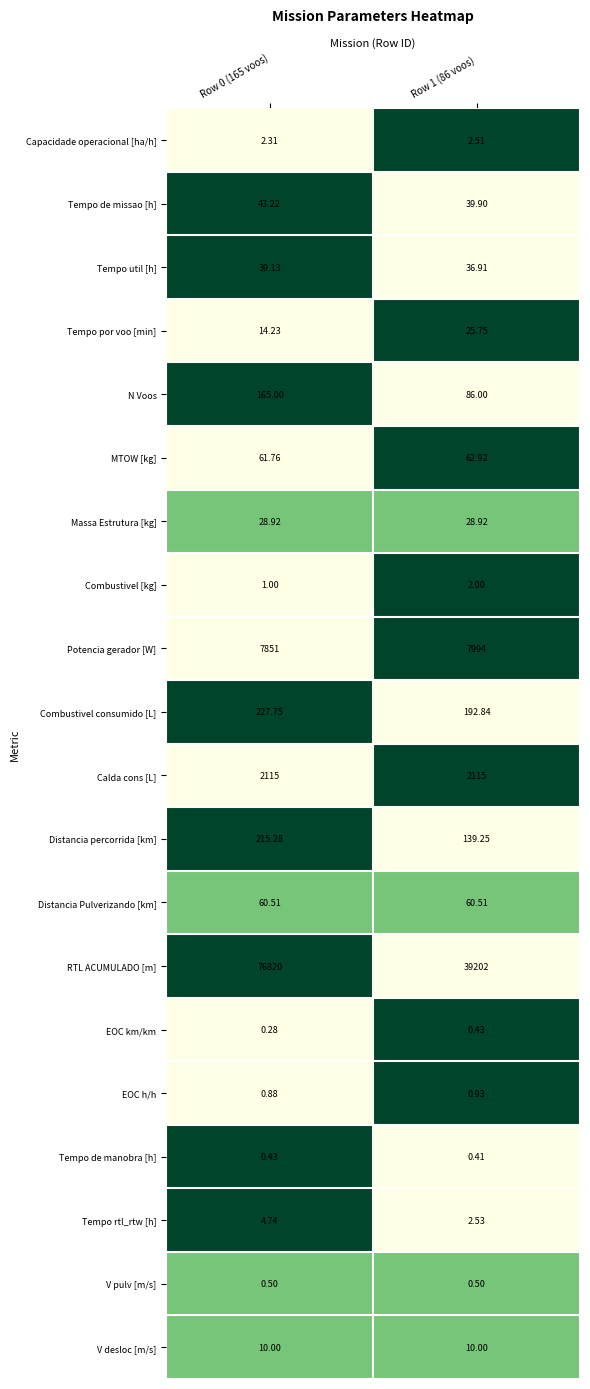

Rank the series at Row 0 (165 voos) from lowest to highest value.

EOC km/km, Tempo de manobra [h], V pulv [m/s], EOC h/h, Combustivel [kg], Capacidade operacional [ha/h], Tempo rtl_rtw [h], V desloc [m/s], Tempo por voo [min], Massa Estrutura [kg], Tempo util [h], Tempo de missao [h], Distancia Pulverizando [km], MTOW [kg], N Voos, Distancia percorrida [km], Combustivel consumido [L], Calda cons [L], Potencia gerador [W], RTL ACUMULADO [m]